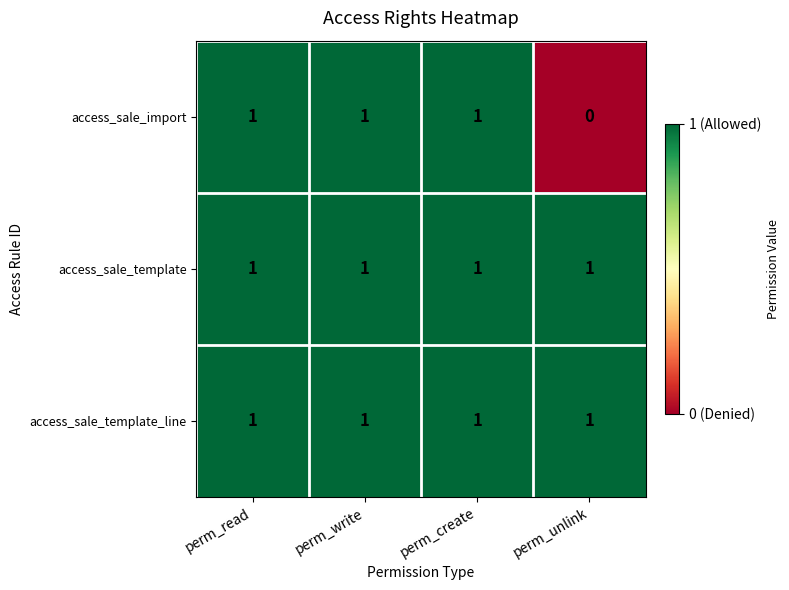

What is the spread (max minus min) of values at perm_unlink?

1